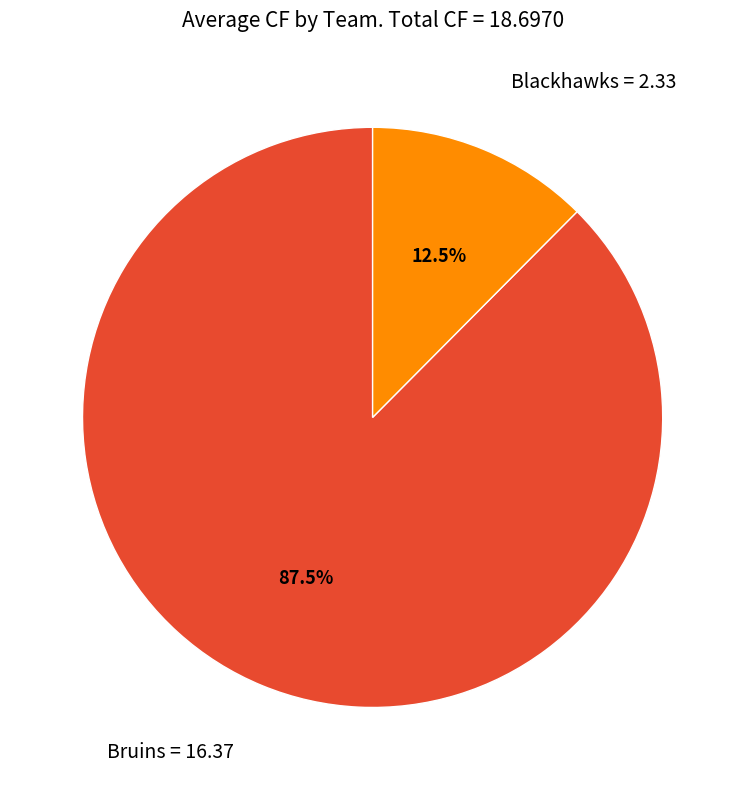

Is there any slice that represents more than half of the pie?

Yes